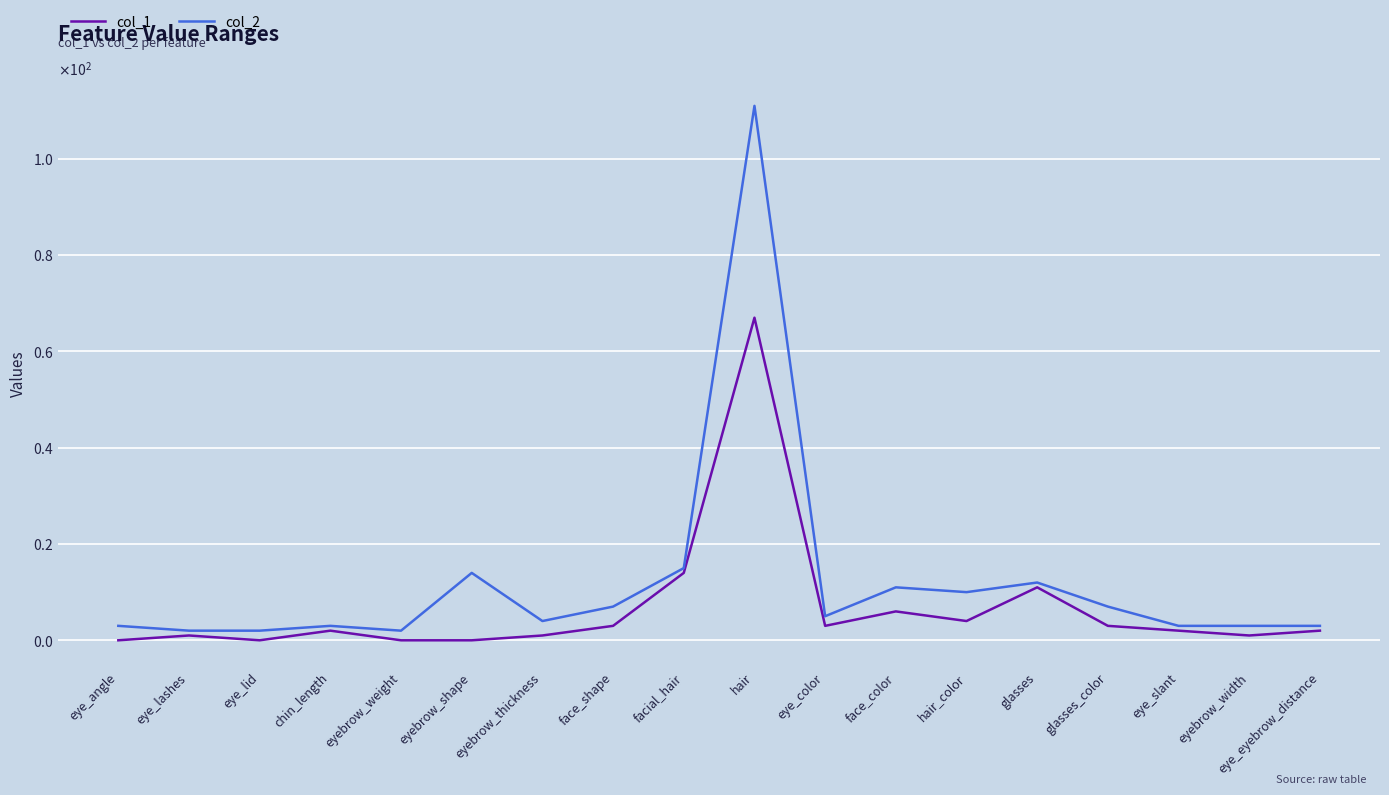

What is the value of the col_2 point at the 11th from the left?

5